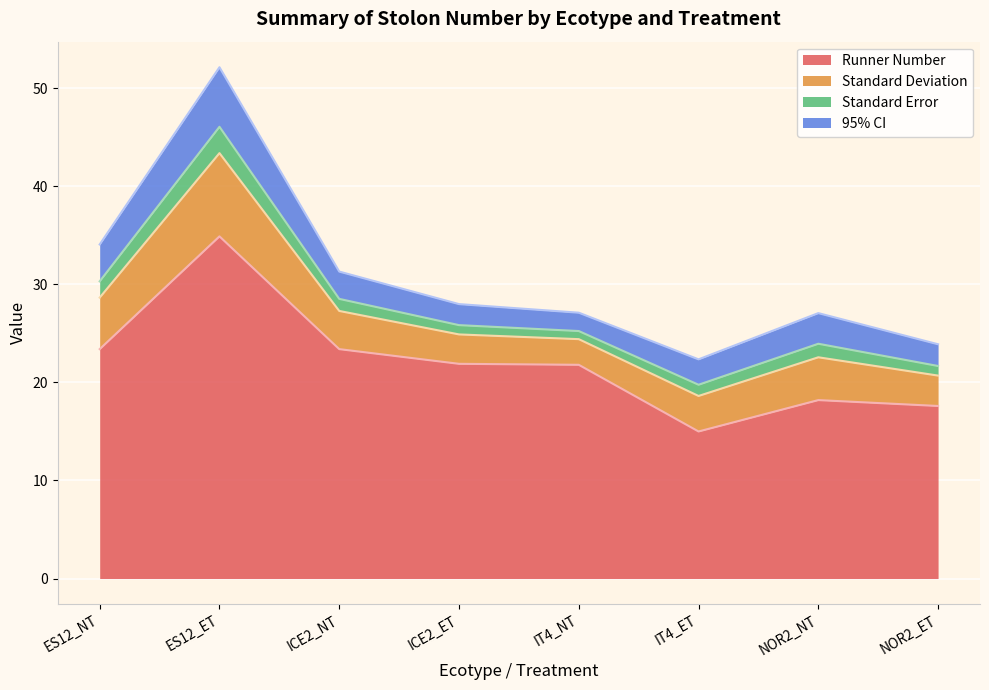

Which category has the lowest value in the Standard Error series?

IT4_NT